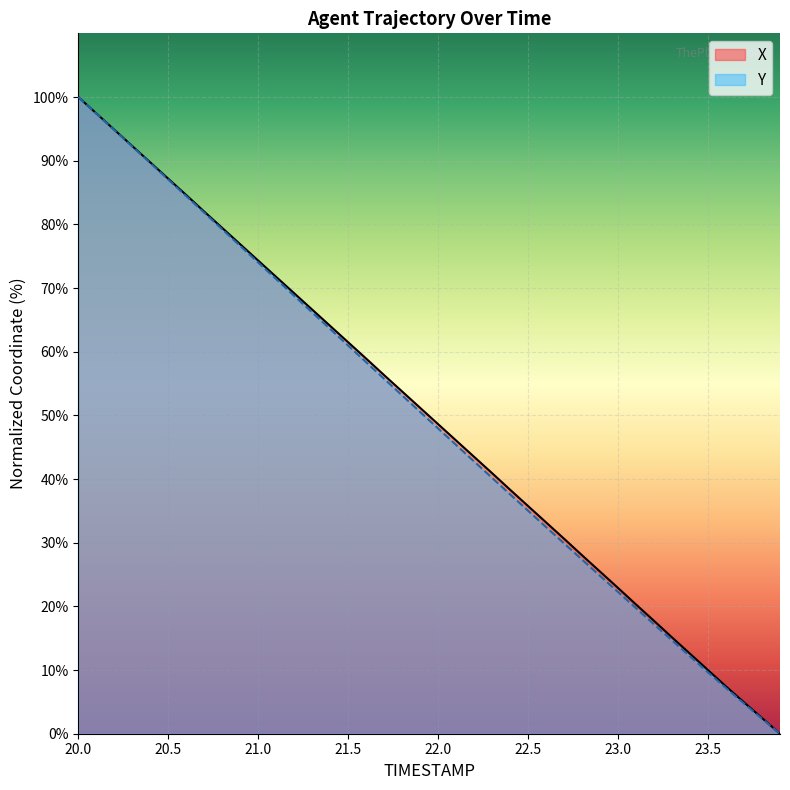

At which category is the sum across all series the highest?

20.0